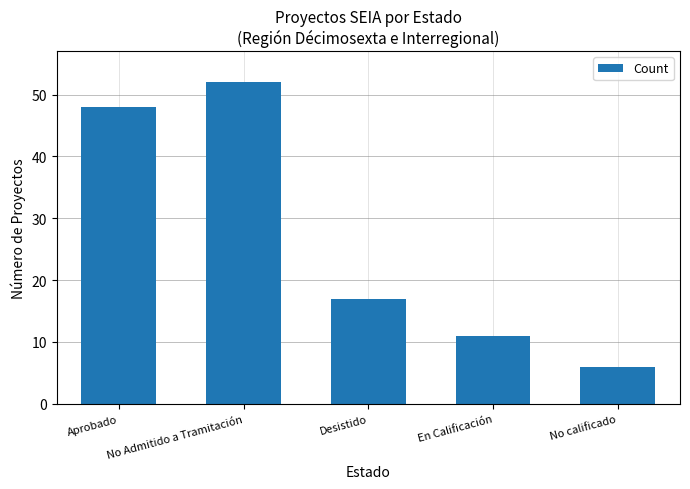

List the labels in order of value, largest first.

No Admitido a Tramitación, Aprobado, Desistido, En Calificación, No calificado